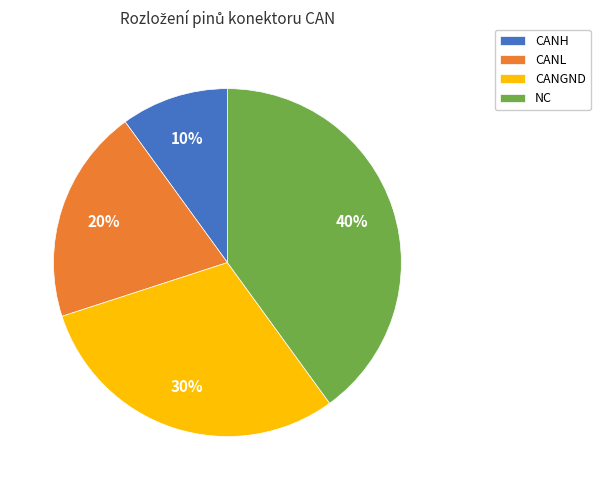

What percentage is the CANL slice, to the nearest percent?

20%